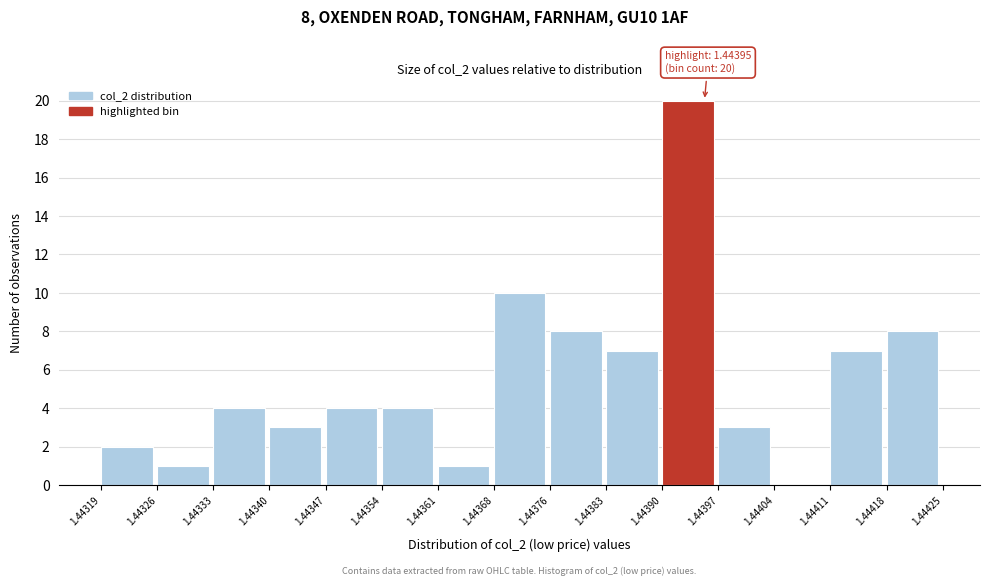

Over which range of the x-axis is the bar tallest?

1.44390 to 1.44397